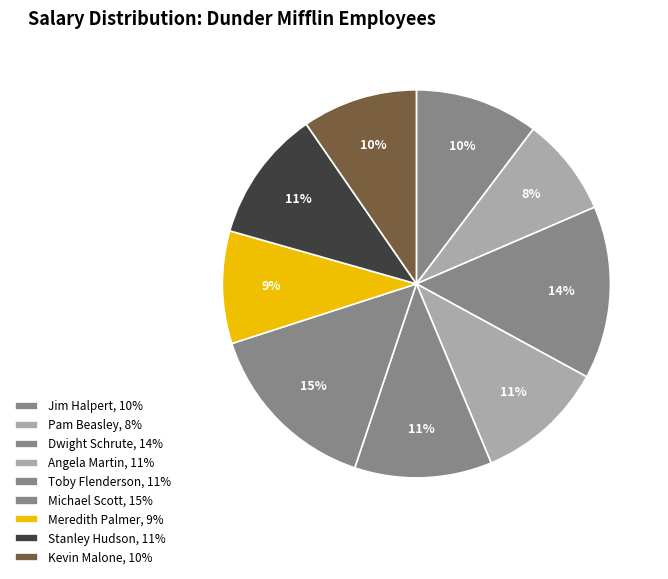

How many slices are in this pie chart?

9